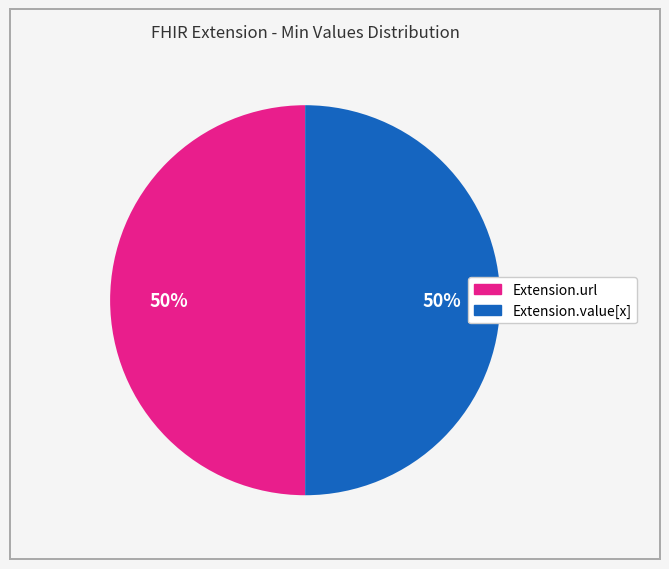

To the nearest percent, what is the average slice percentage?

50%